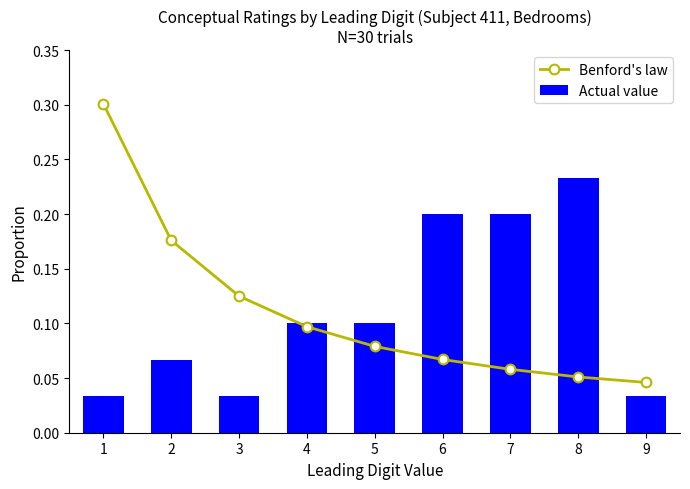

List the series in order of their peak value, lowest first.

Actual value, Benford's law